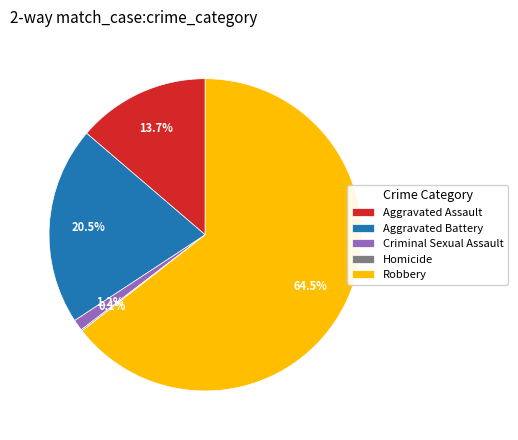

To the nearest percent, what is the difference between the largest and smallest slice percentages?

64%